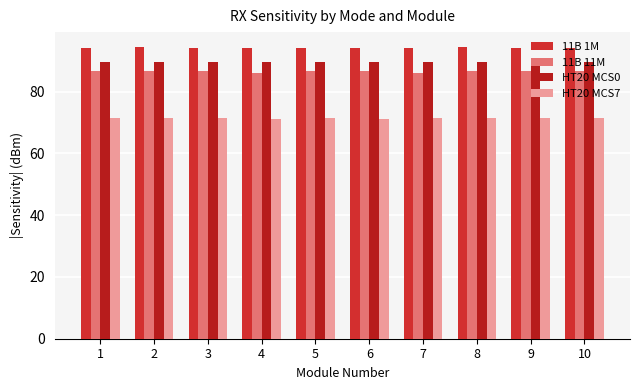

Count the number of categories in the chart.

10